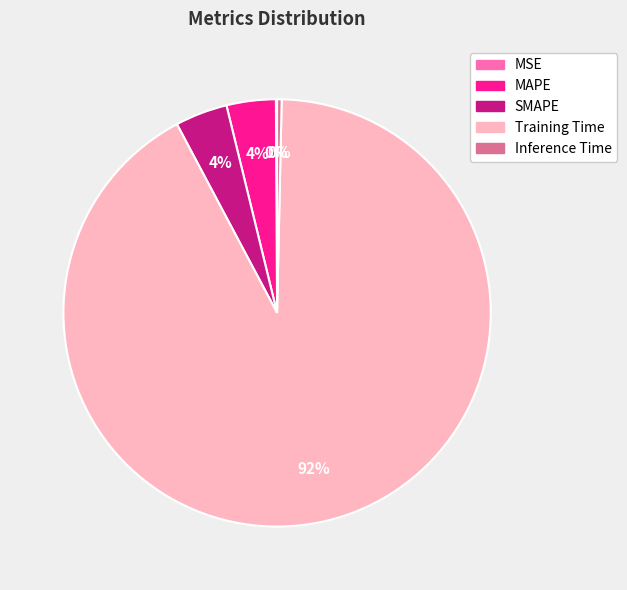

Is there any slice that represents more than half of the pie?

Yes